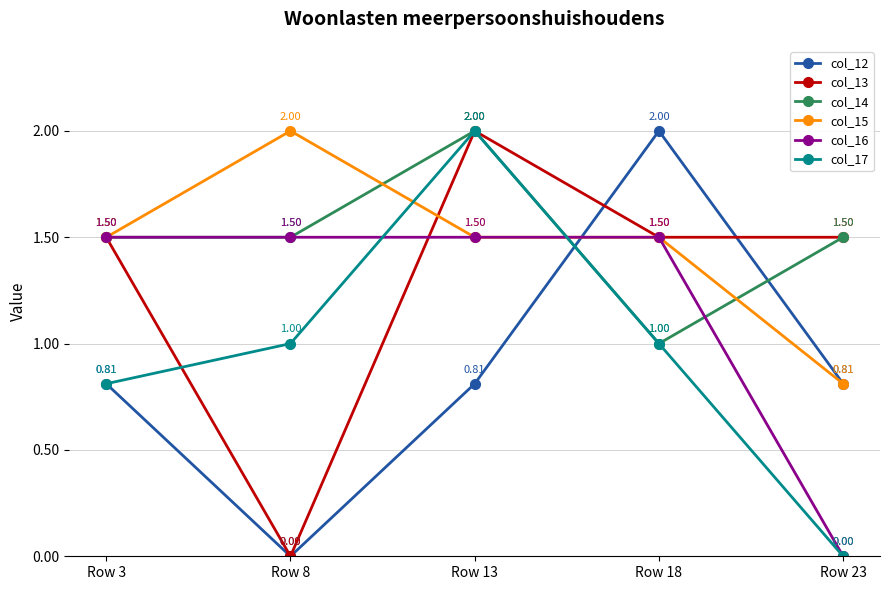

What is the difference between the maximum and minimum values in the col_16 series?

1.5